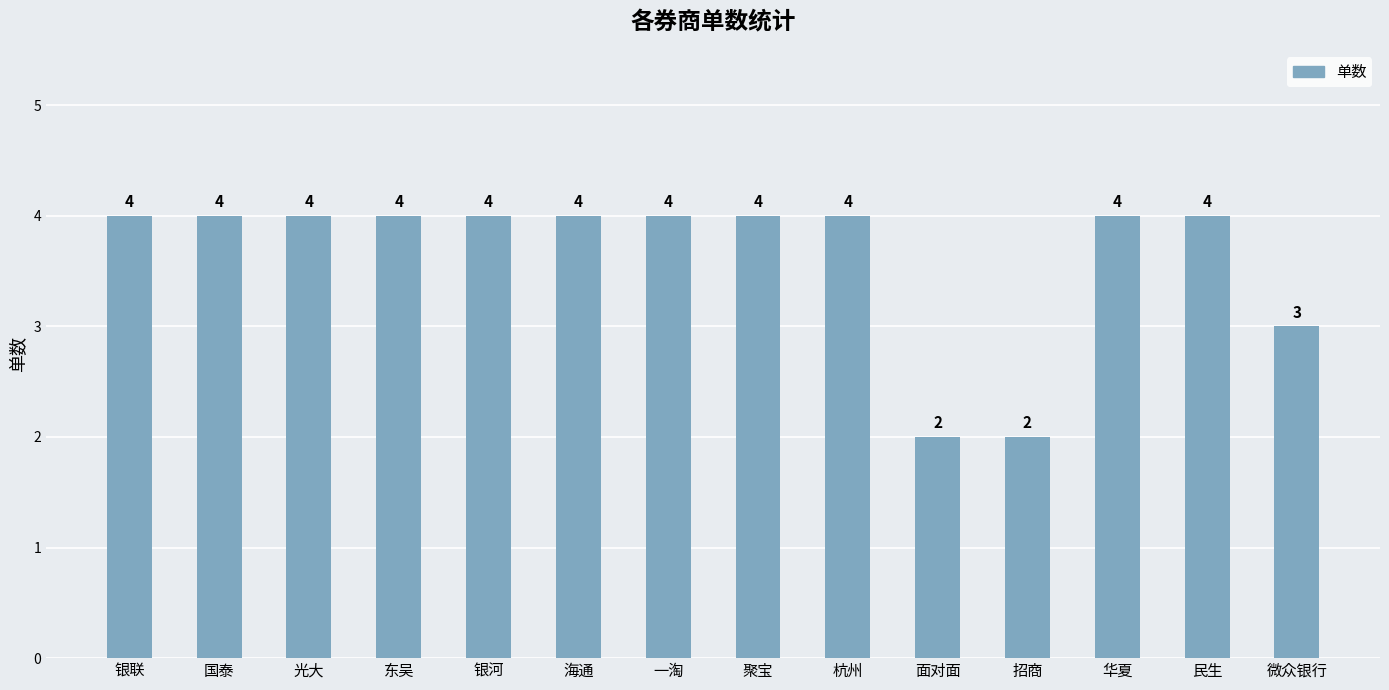

How many values are below 4?

3